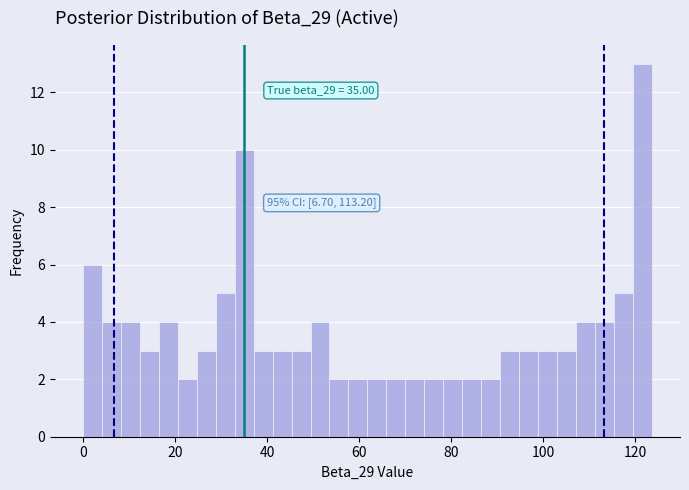

Around what value on the x-axis is the tallest bar? Give the approximate position of its centre, as read against the axis.

122